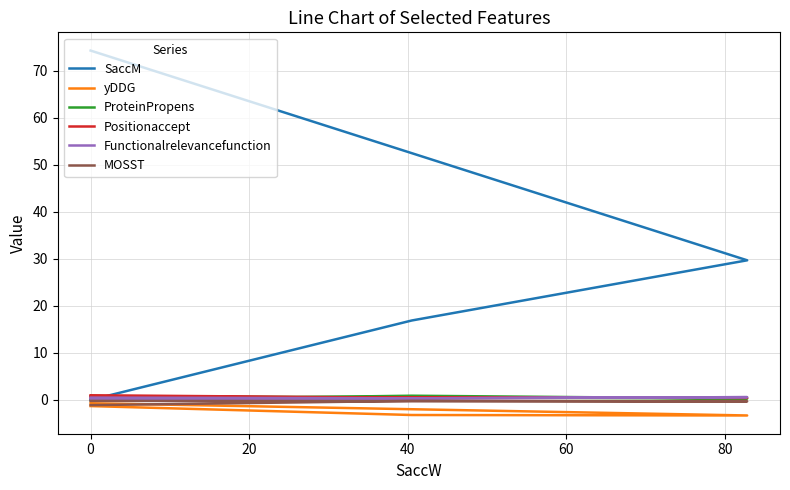

Reading right to left, list all the values displayed in this chart.

SaccM: 74.3	29.7	16.9	0.0
yDDG: -0.7	-3.3	-3.2	-1.3
ProteinPropens: 0.8	0.3	0.9	0.0
Positionaccept: 0.6	0.4	0.5	1.0
Functionalrelevancefunction: 0.1	0.6	0.3	0.5
MOSST: -0.2	-0.3	-0.2	-1.1